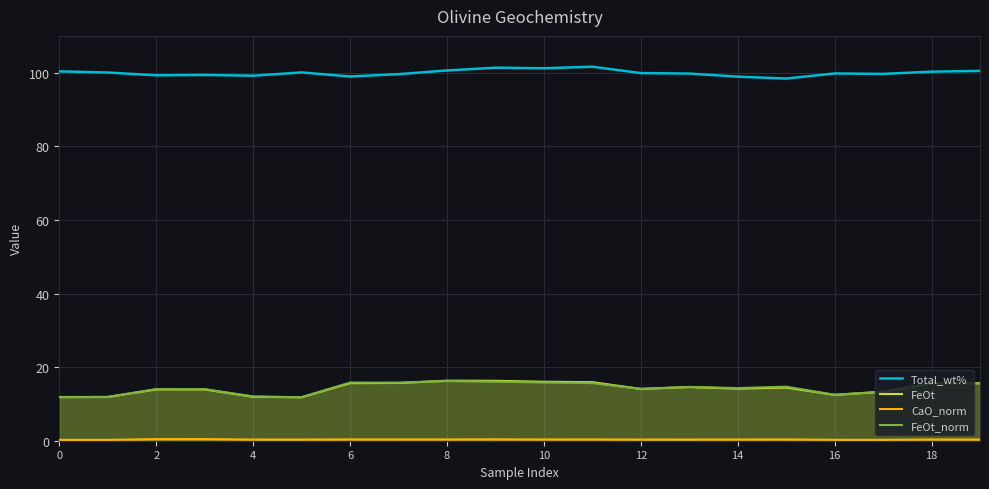

The Total_wt% series shows 178.1 at 10. True or false?

False